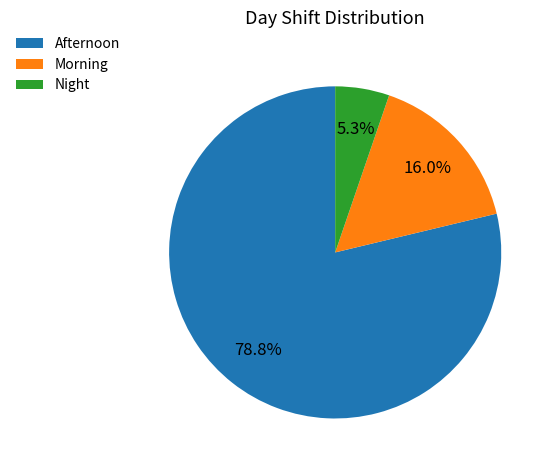

Rank the categories by value from highest to lowest.

Afternoon, Morning, Night